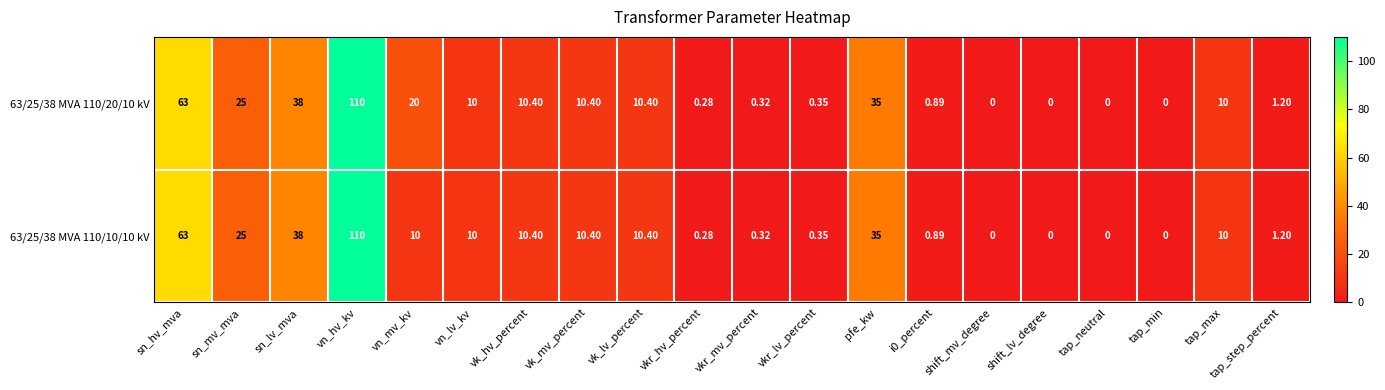

Where does the 63/25/38 MVA 110/10/10 kV series first go above 10?

sn_hv_mva